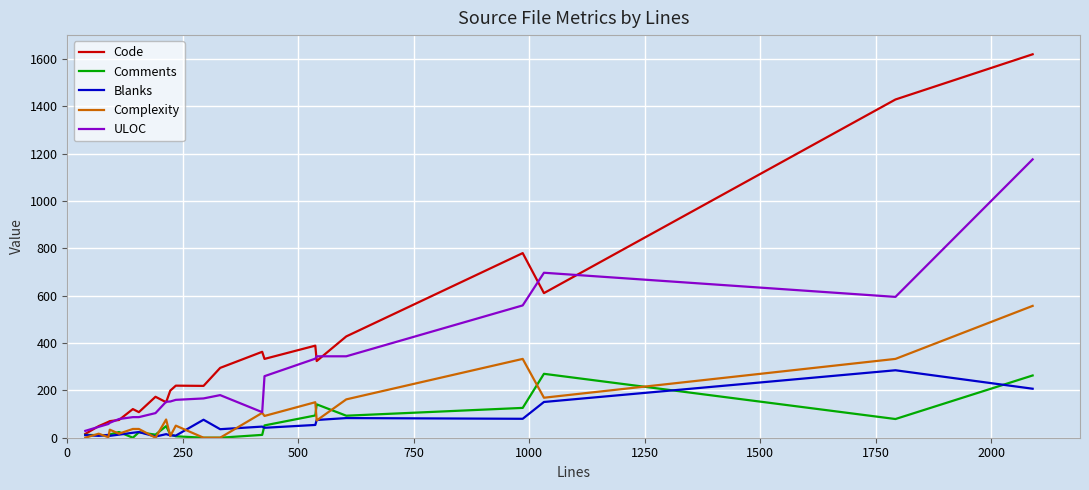

What is the sum of all ULOC values?

5781